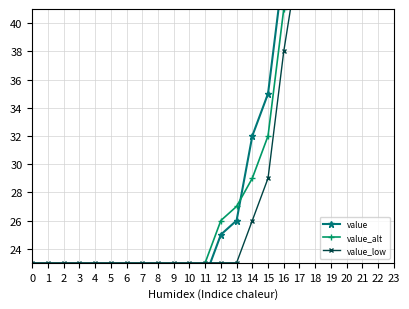

True or false: value has a value of 99 at 20.

False